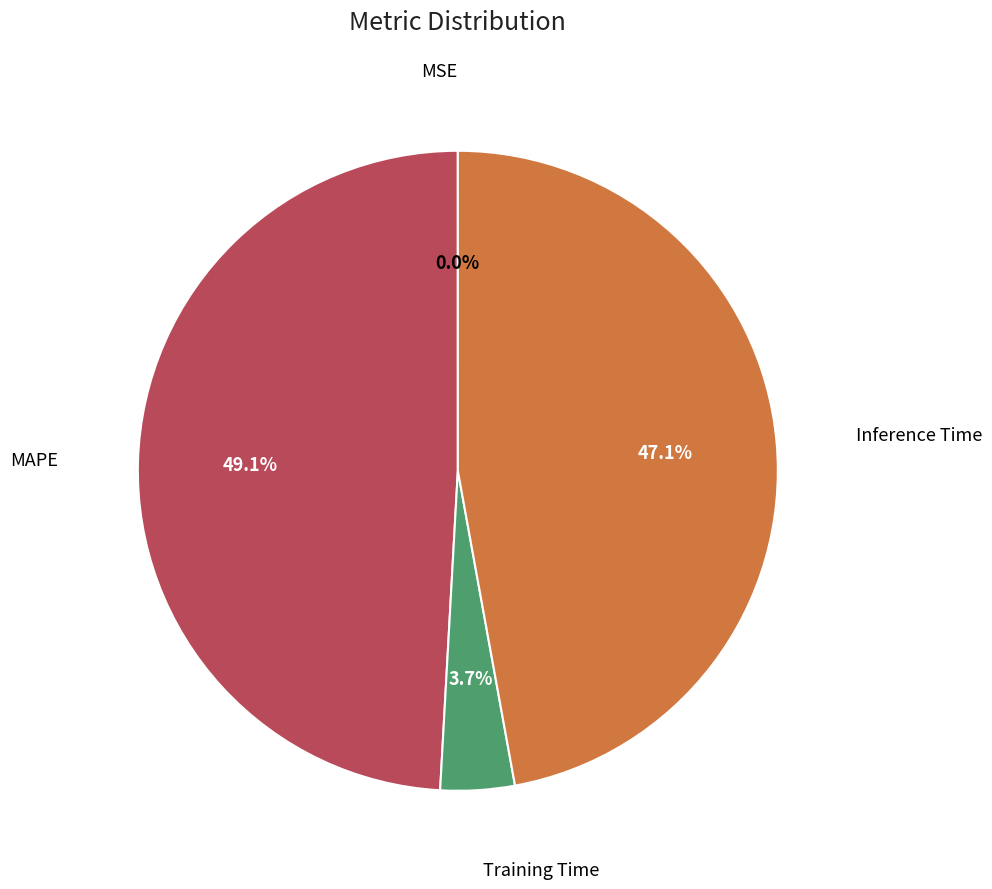

Does any single category account for the majority?

No